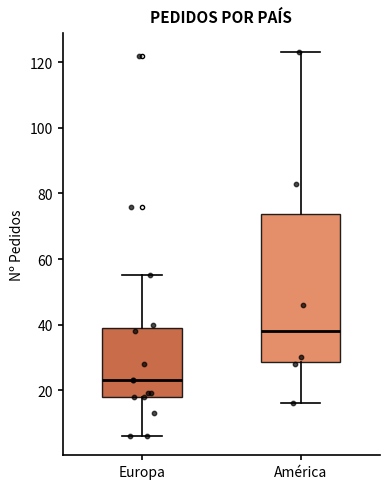

Which box is the tallest, from its lower edge to its upper edge?

América